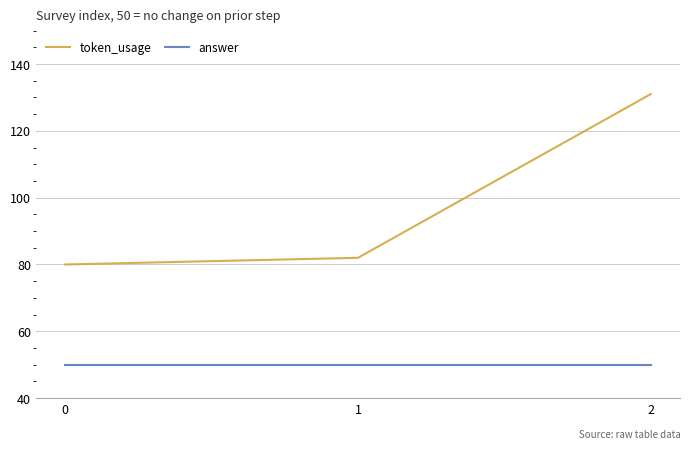

At which category is the sum across all series the highest?

2